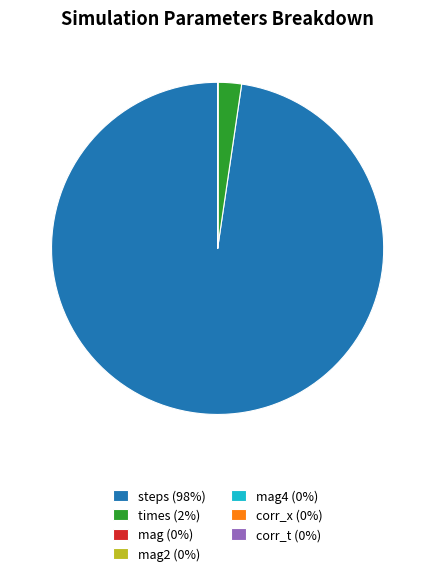

Is there a majority slice in this chart?

Yes